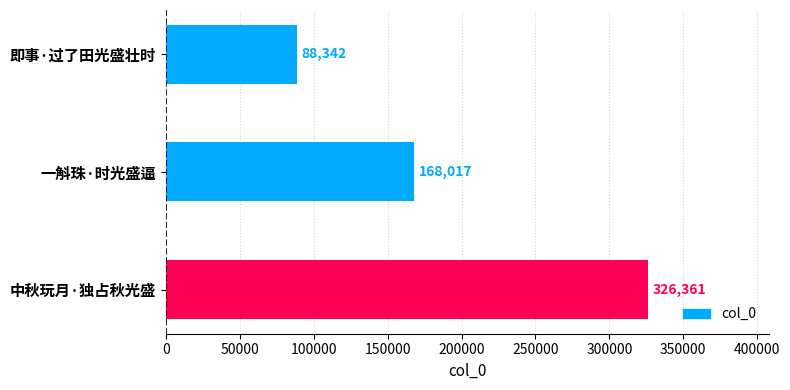

What is the minimum value shown in the chart?

88342